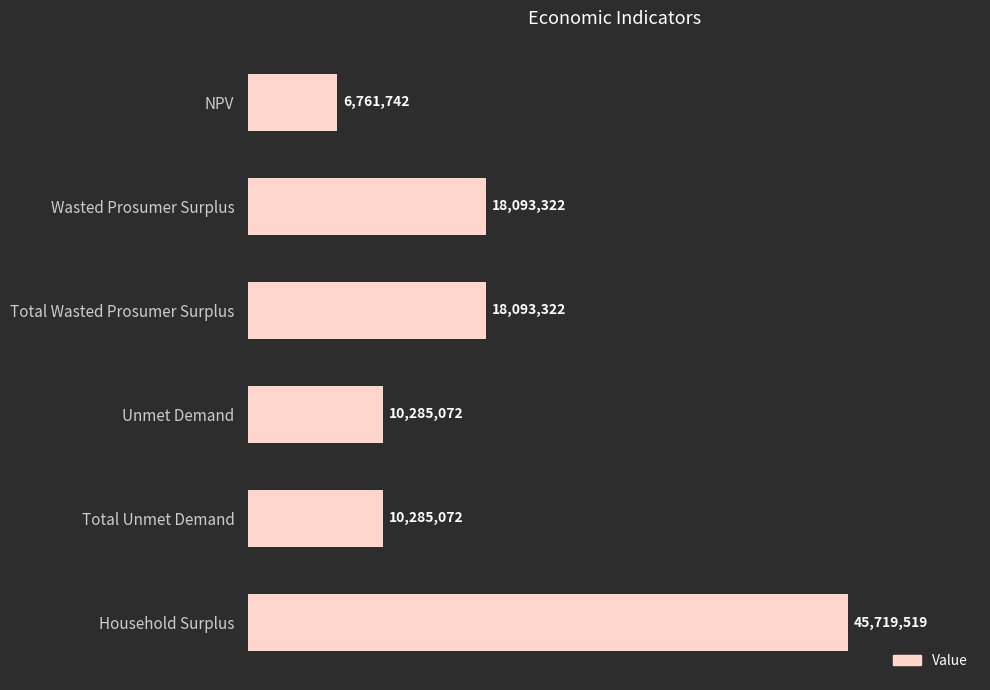

Are the bars horizontal?

Yes